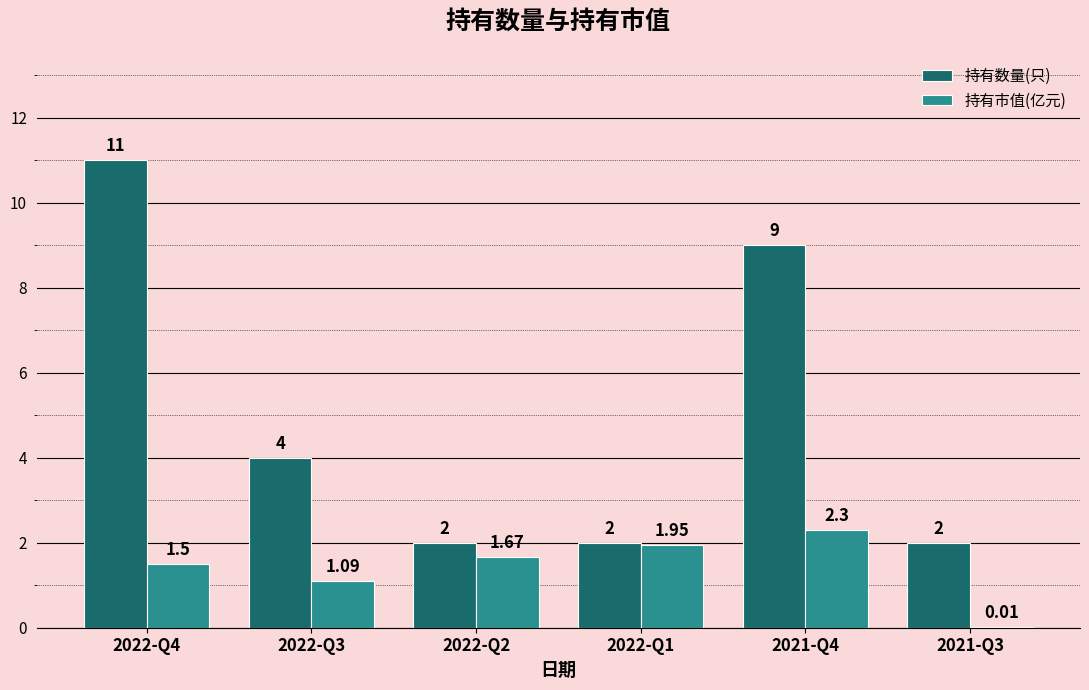

At which category is the sum across all series the highest?

2022-Q4